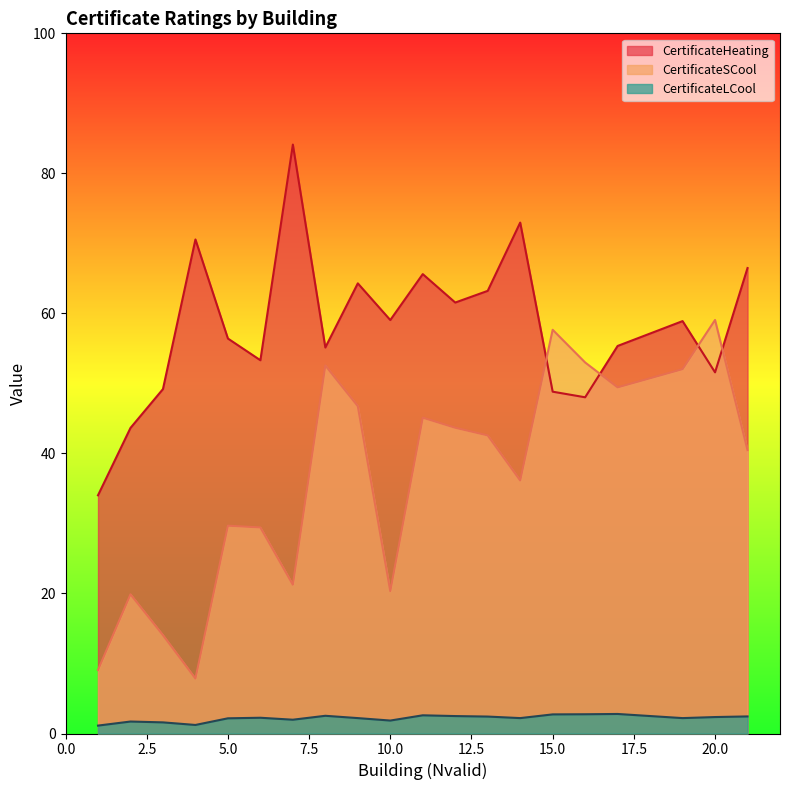

At which category does CertificateHeating reach its first local valley?

6